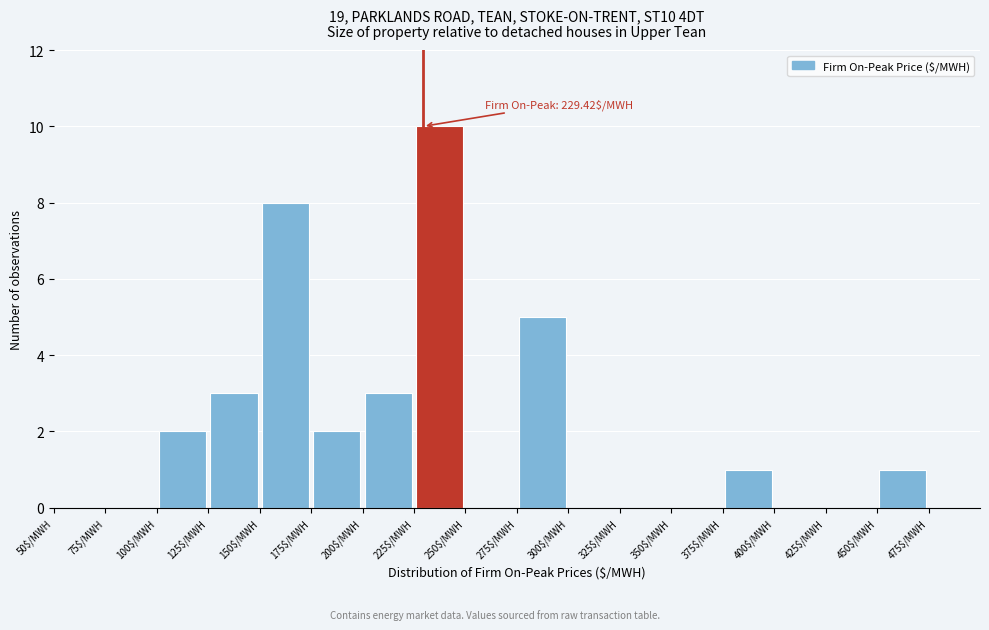

Which range on the x-axis has the tallest bar?

225 to 250